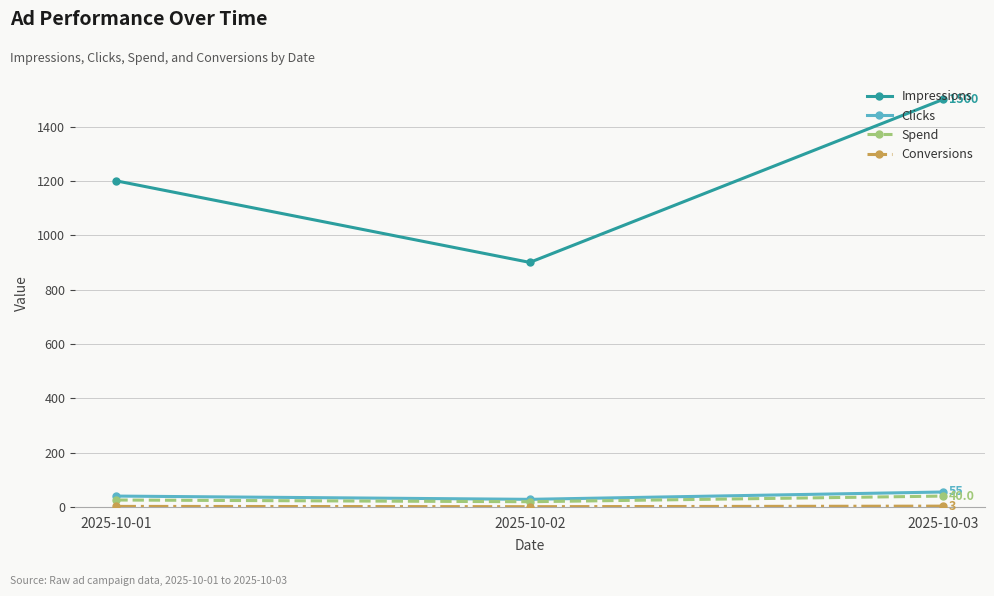

What is the maximum value for Clicks?

55.0